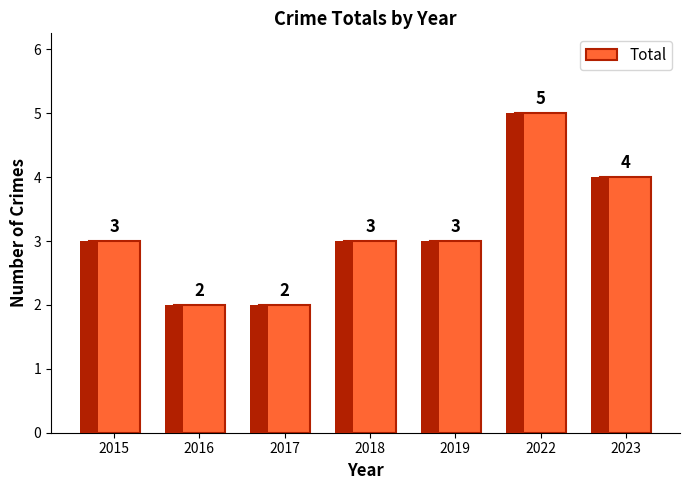

Reading right to left, list all the values displayed in this chart.

4	5	3	3	2	2	3